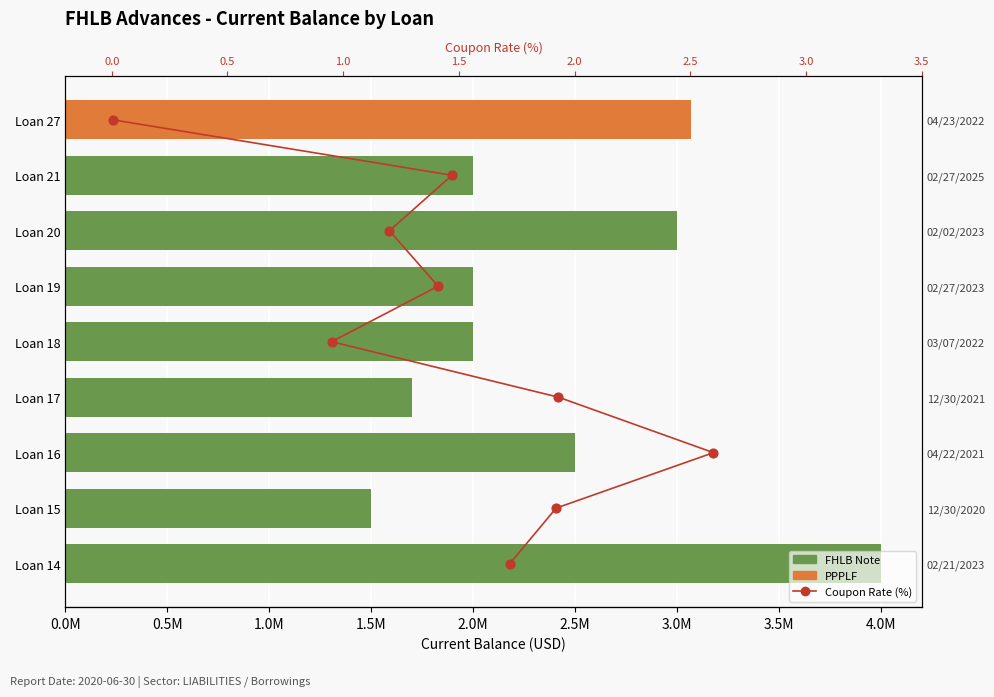

Between 3.5M and 1.5M, which is larger?

3.5M